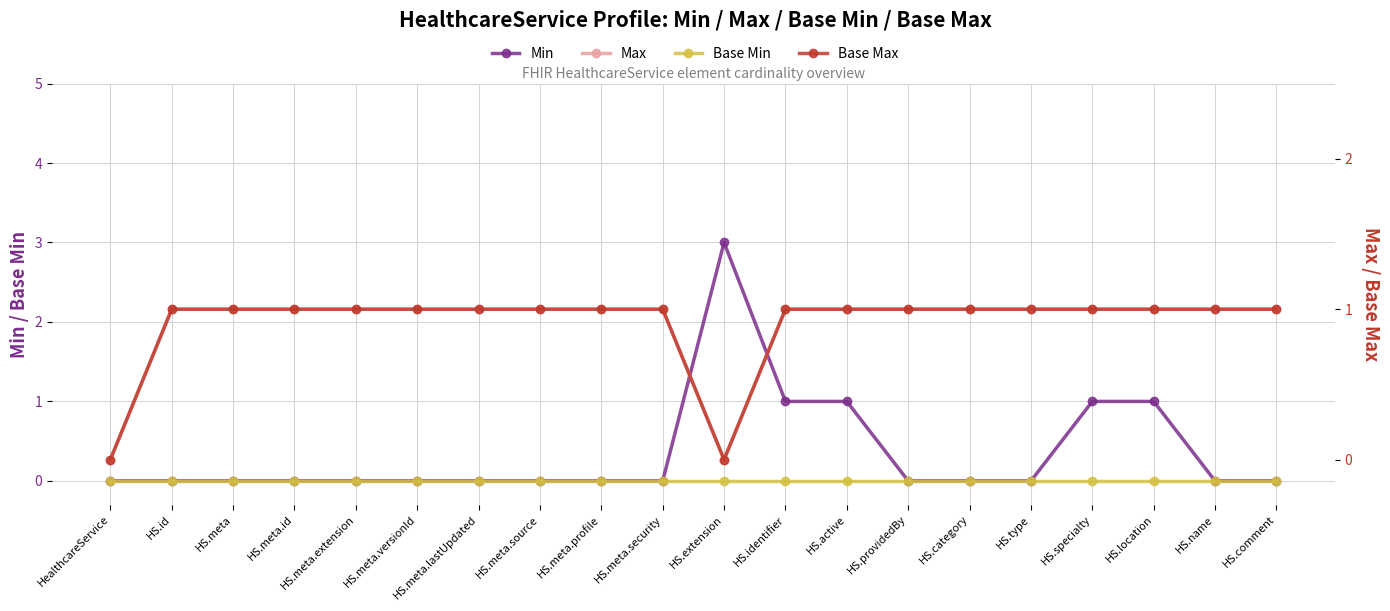

Between HS.meta and HS.location, which series saw the biggest shift?

Min